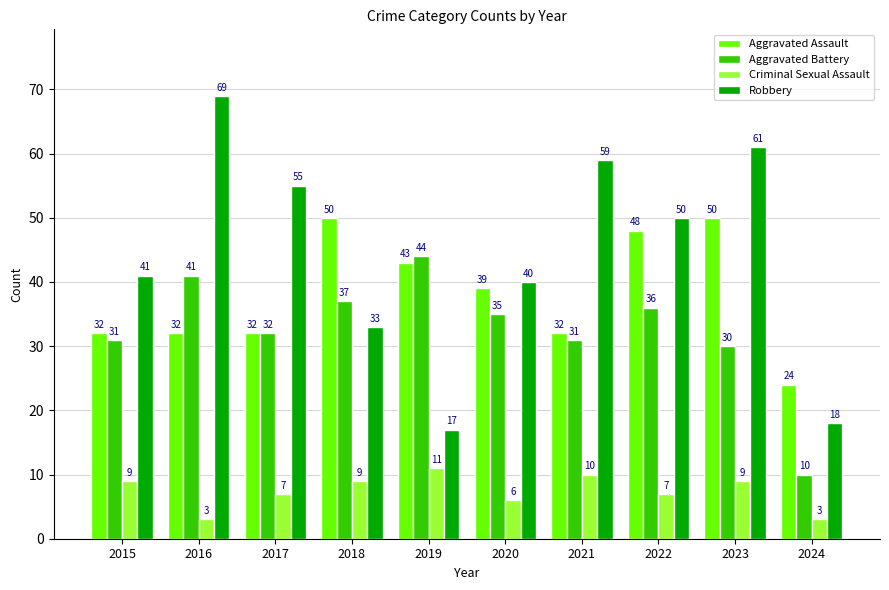

Count the number of data series in this chart.

4